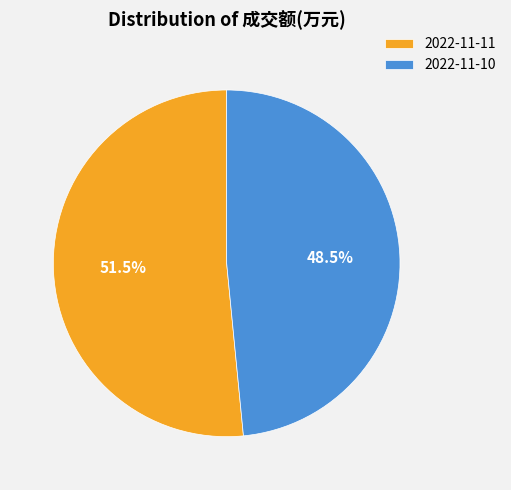

Rank the categories by value from lowest to highest.

2022-11-10, 2022-11-11